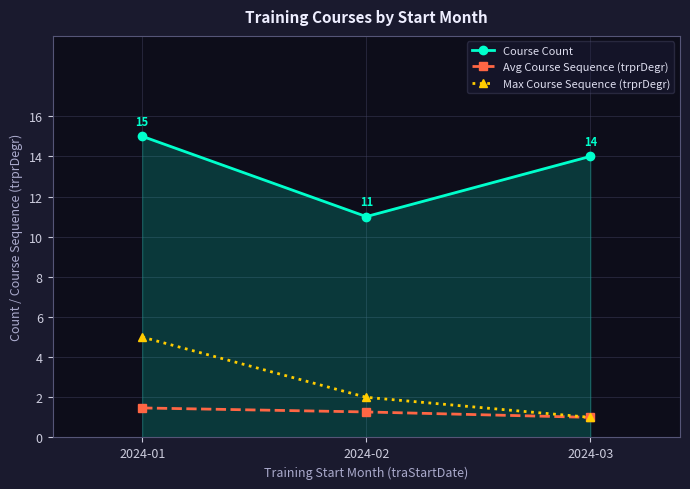

What is the difference between the Avg Course Sequence (trprDegr) values at 2024-02 and 2024-03?

0.3